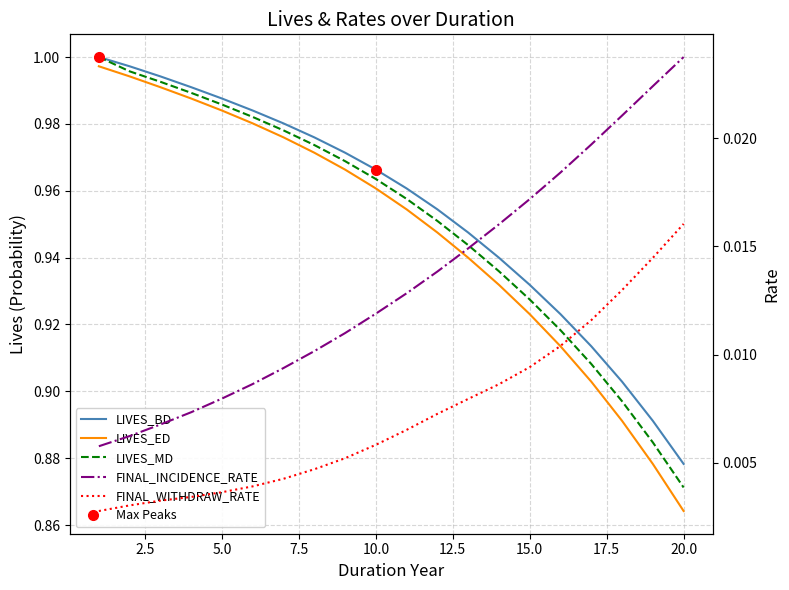

What is the maximum value shown in the chart?

1.0